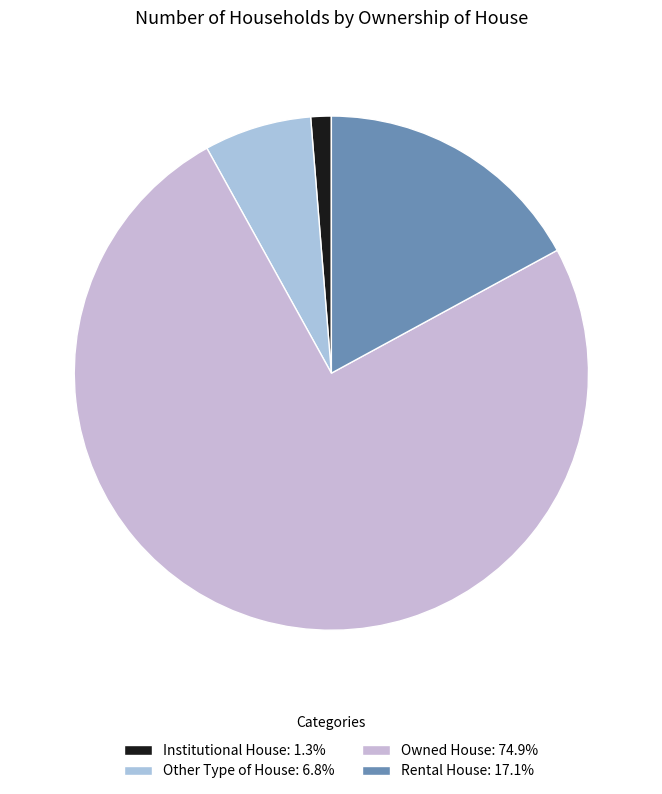

Count the number of slices in the pie.

4